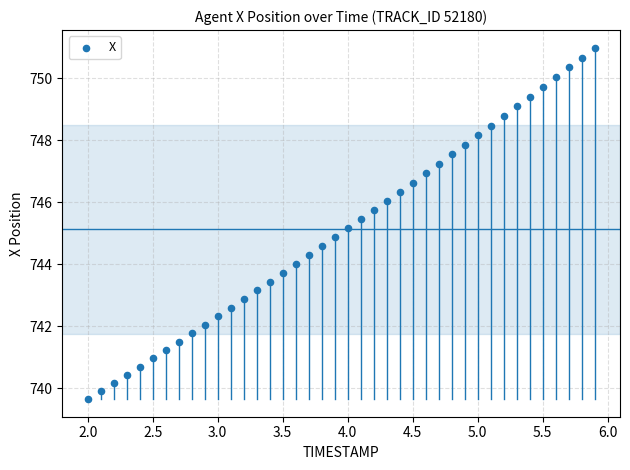

What is the range of Y values (max minus min)?

11.3